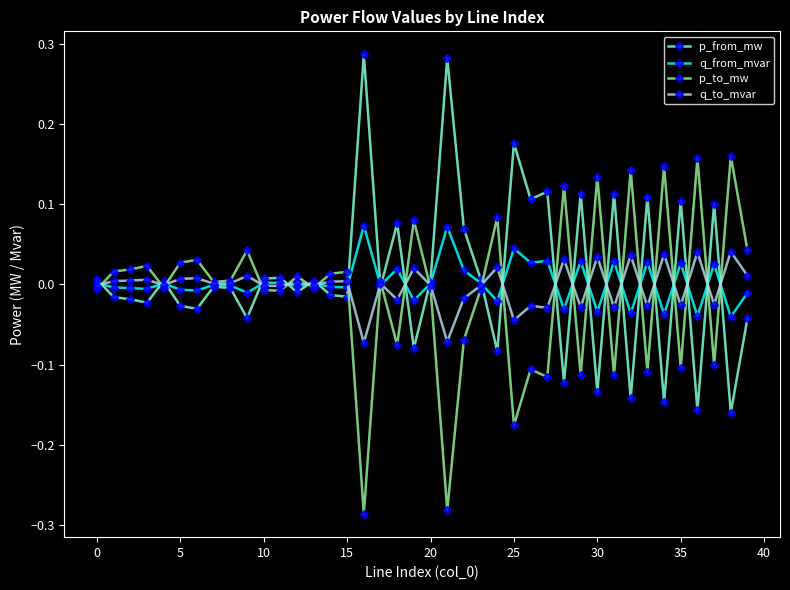

Does the chart display data point markers on the line(s)?

Yes